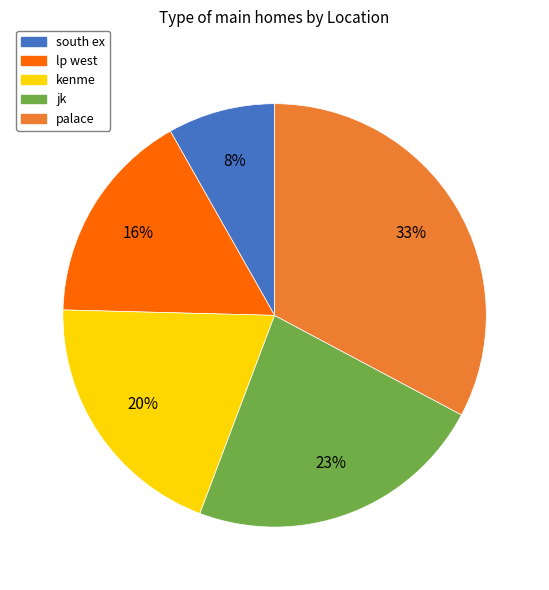

Is the sum of lp west and south ex greater than half?

No